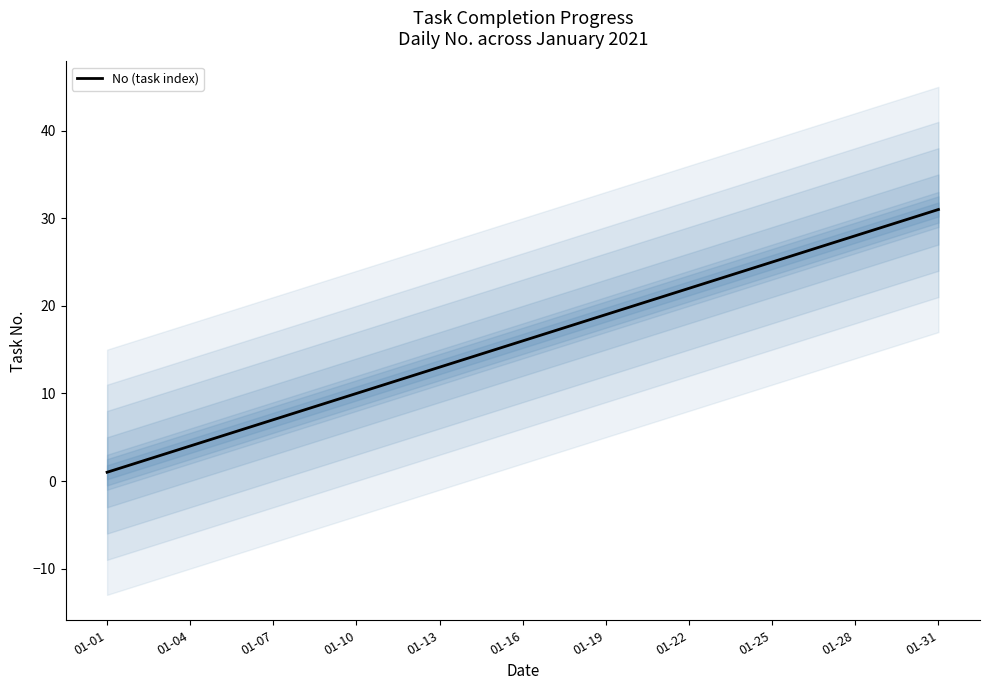

What is the difference between the maximum and minimum values?

30